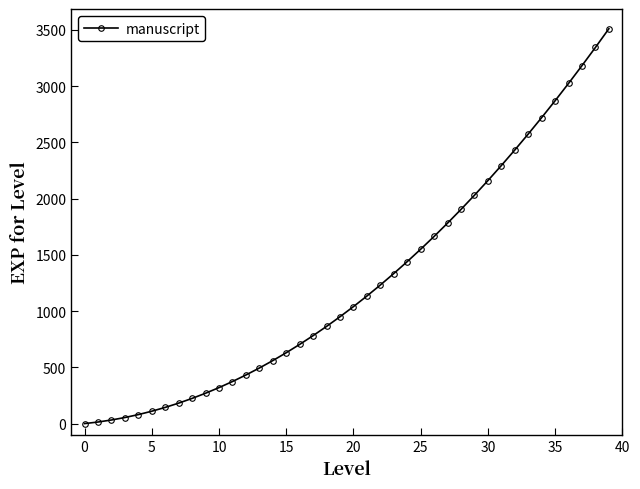

What is the maximum value shown in the chart?

3510